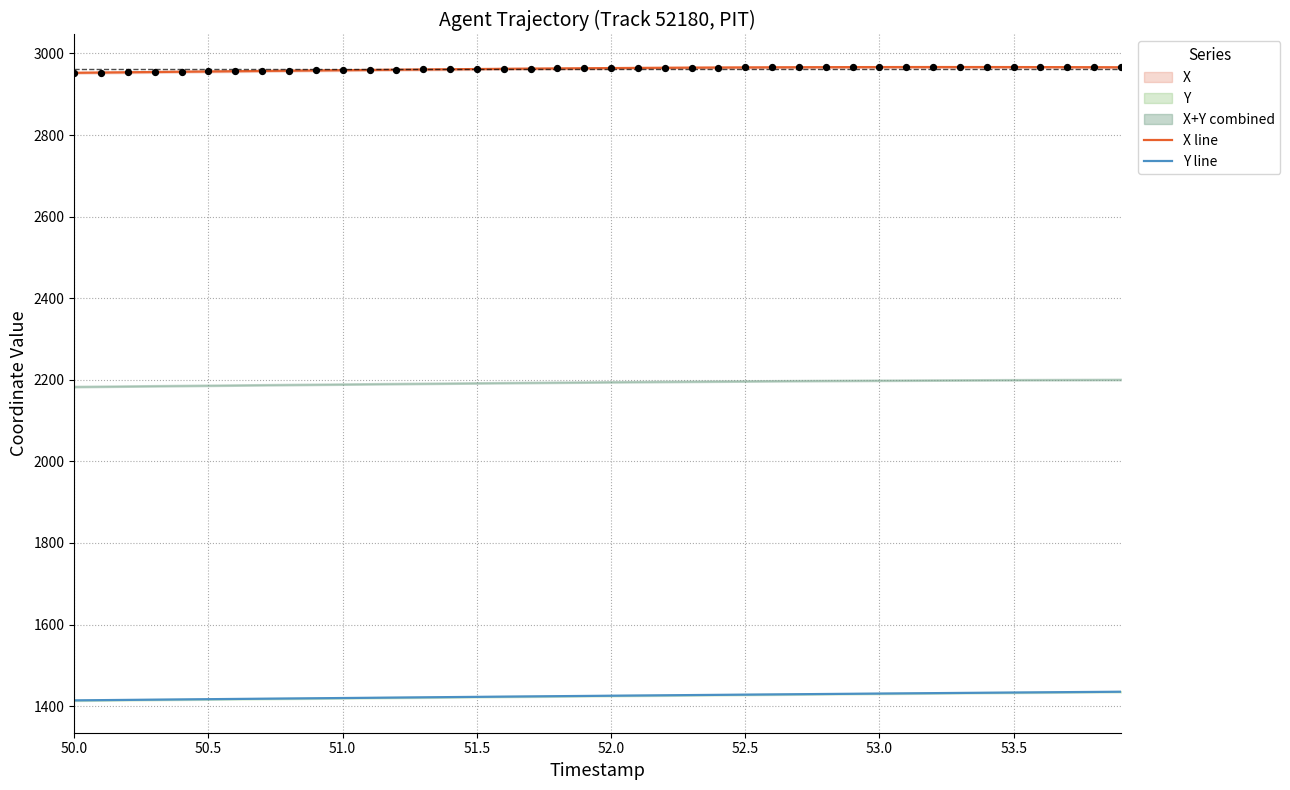

True or false: Y line has a value of 491.7 at 53.0.

False